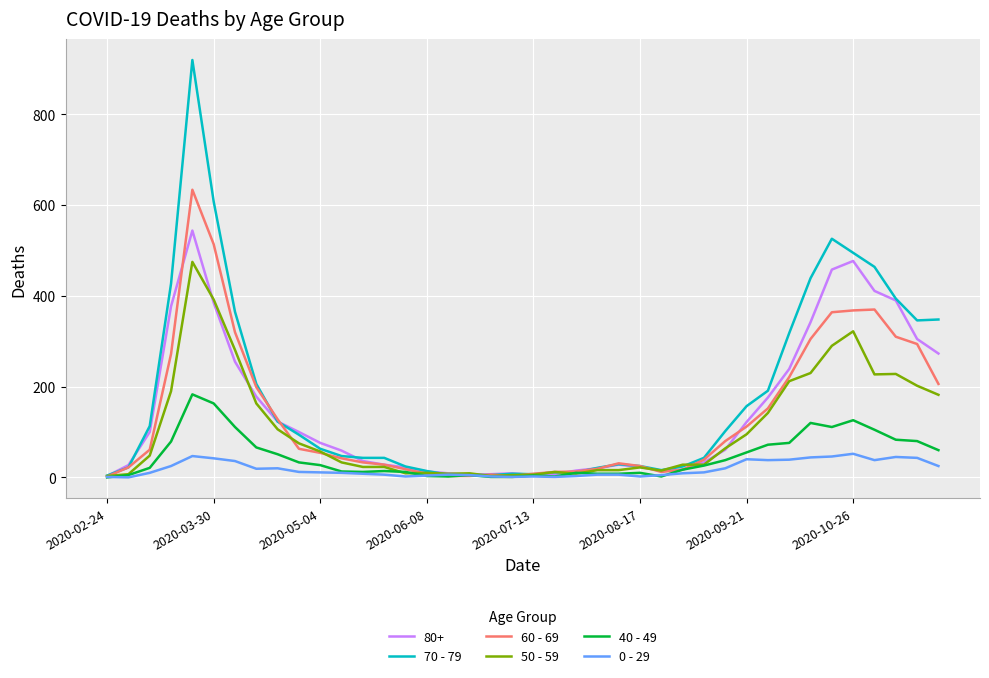

What is the difference between the maximum and minimum values in the 60 - 69 series?

632